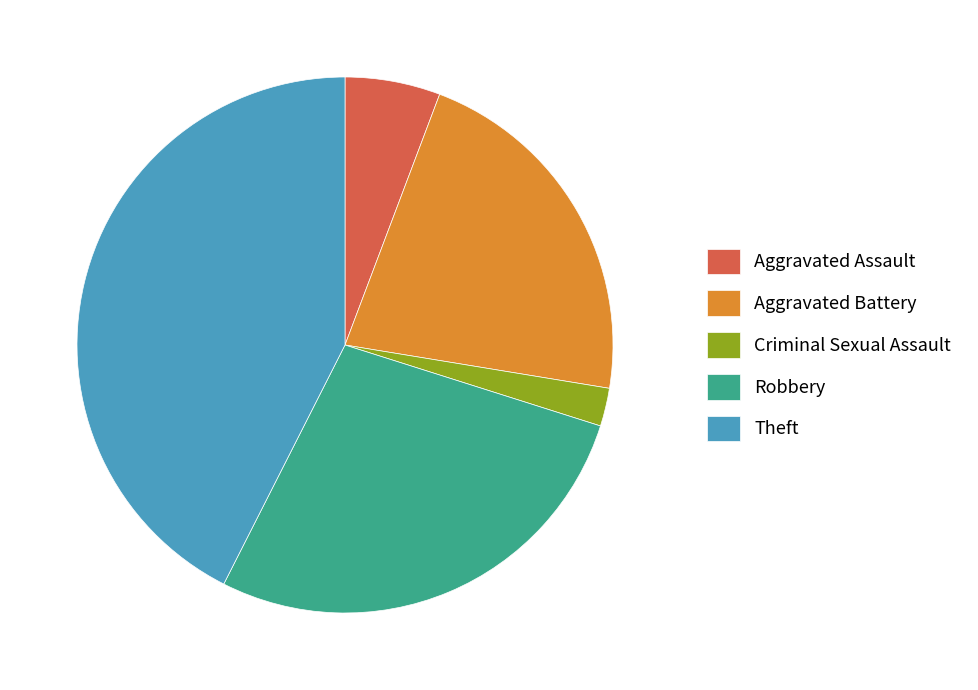

What is the ratio of the value at Theft to the value at Aggravated Assault?

7.4